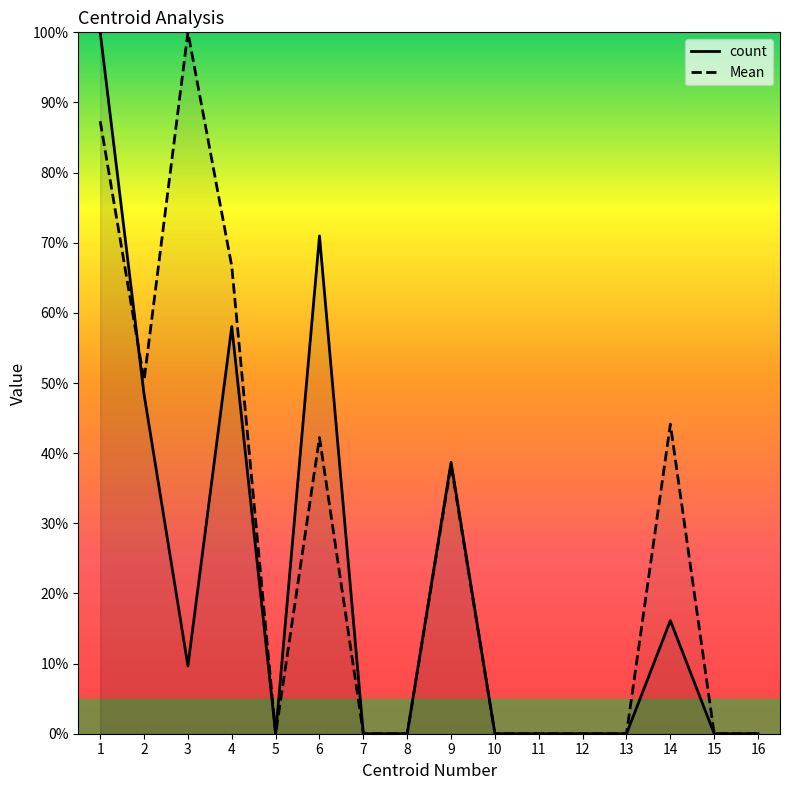

Is it true that count equals 150.6 at 1?

False